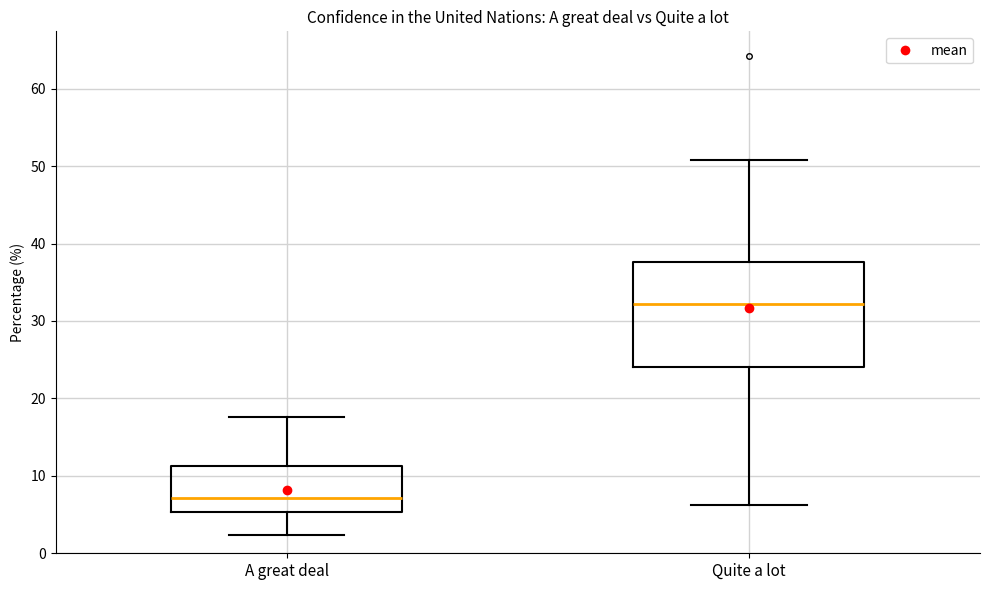

Comparing the boxes themselves (not the whiskers), which one is the tallest?

Quite a lot